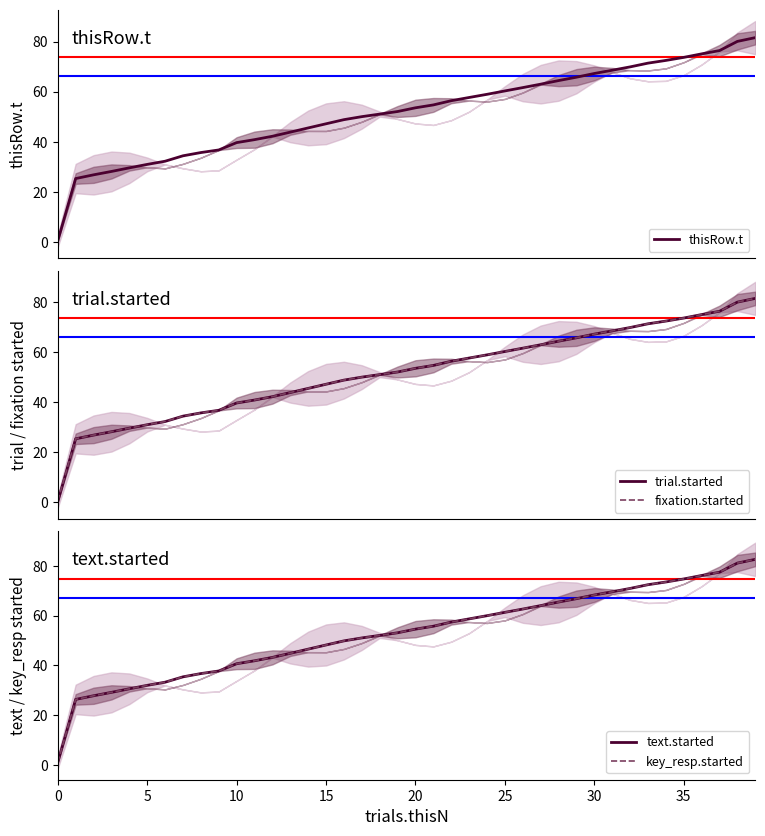

What is the lowest value of the key_resp.started series?

1.0